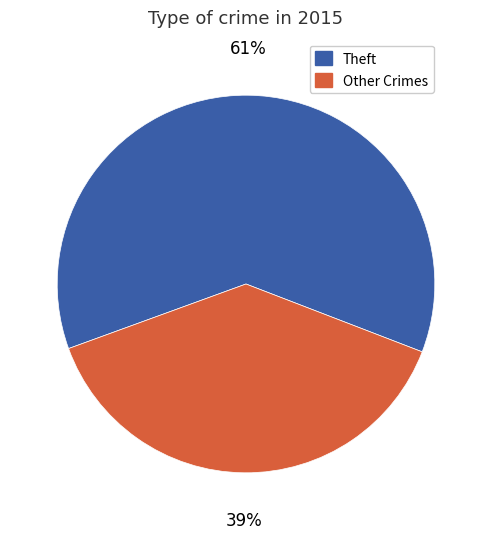

Rank the categories by value from highest to lowest.

Theft, Other Crimes